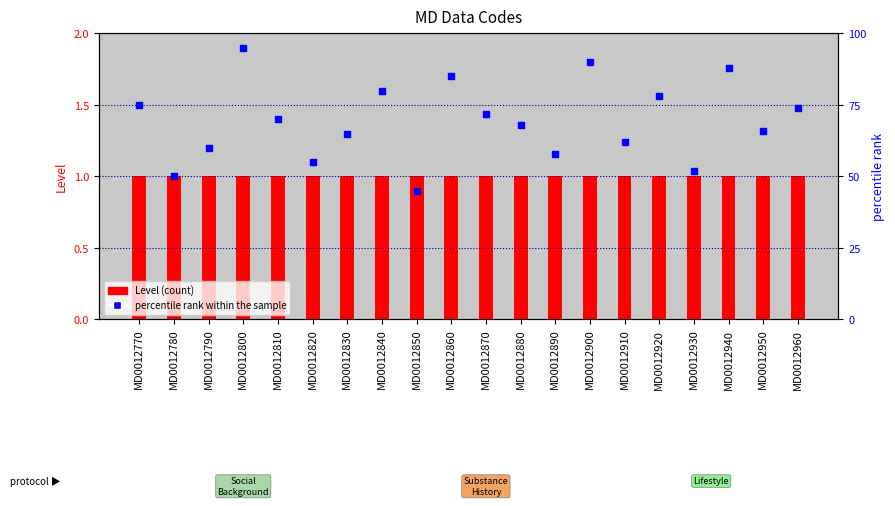

What are all the series names shown in the legend?

Level, percentile rank within the sample